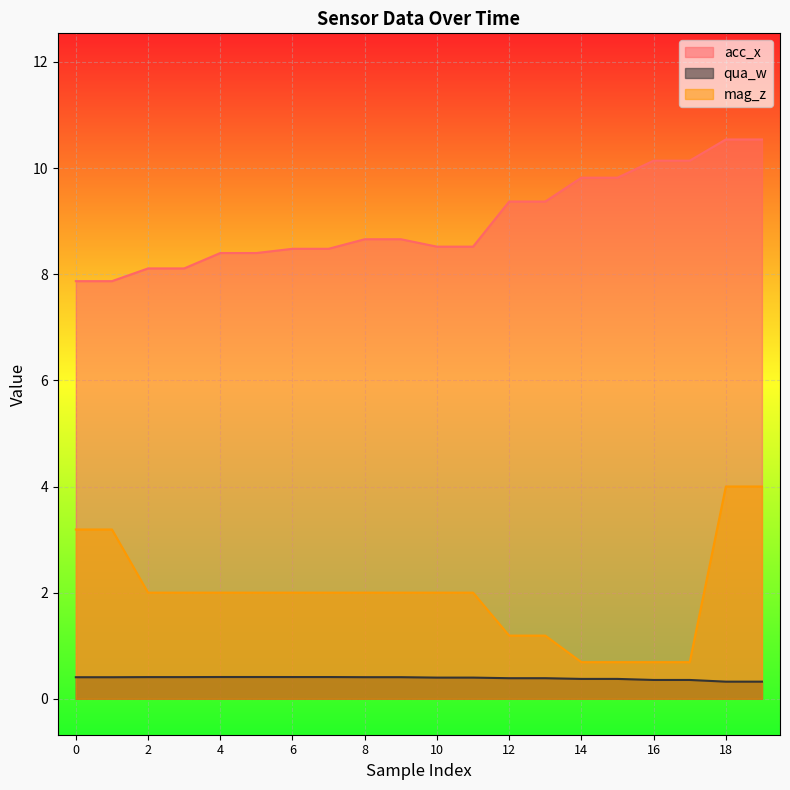

Rank the series at 9 from lowest to highest value.

qua_w, mag_z, acc_x